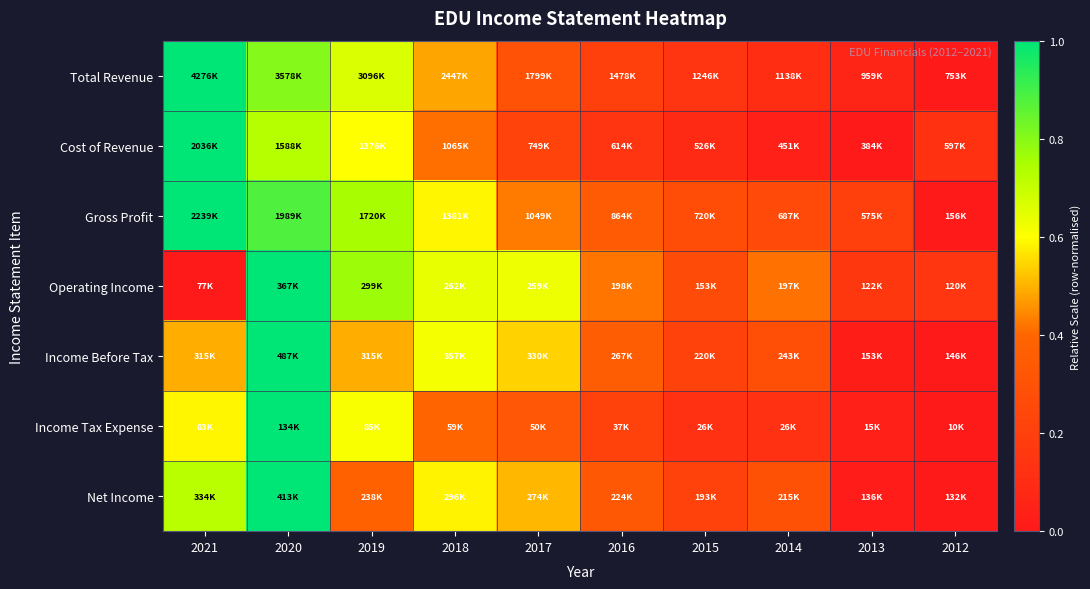

Count the number of categories in the chart.

10